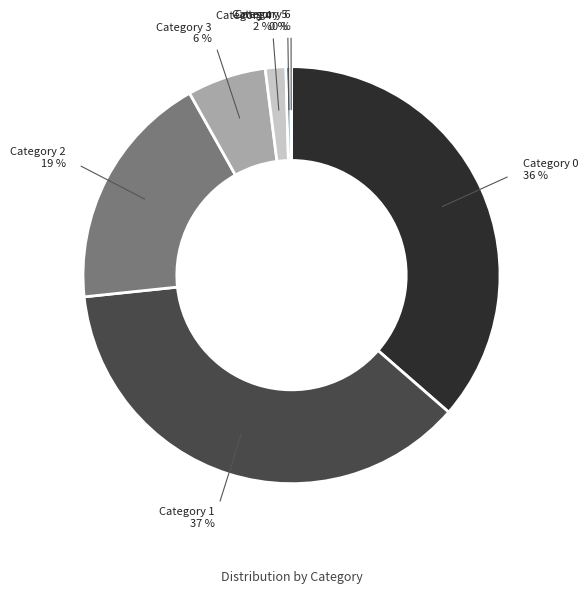

To the nearest percent, what is the average slice percentage?

14%